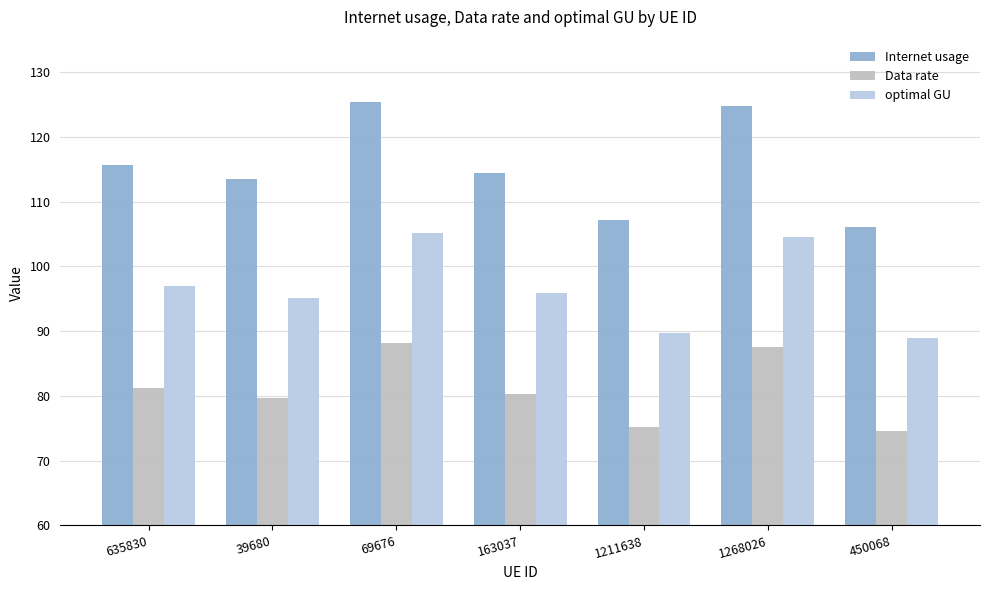

Which category has the lowest value across all series?

450068